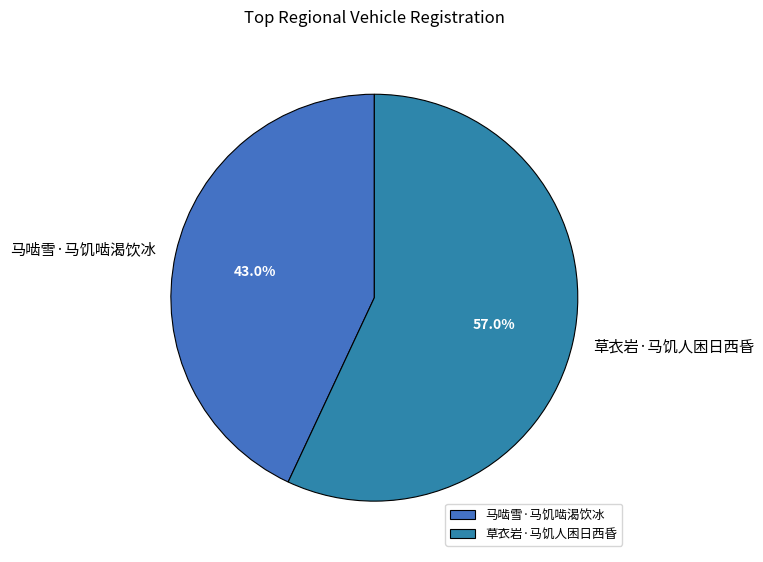

How many segments does this pie chart have?

2